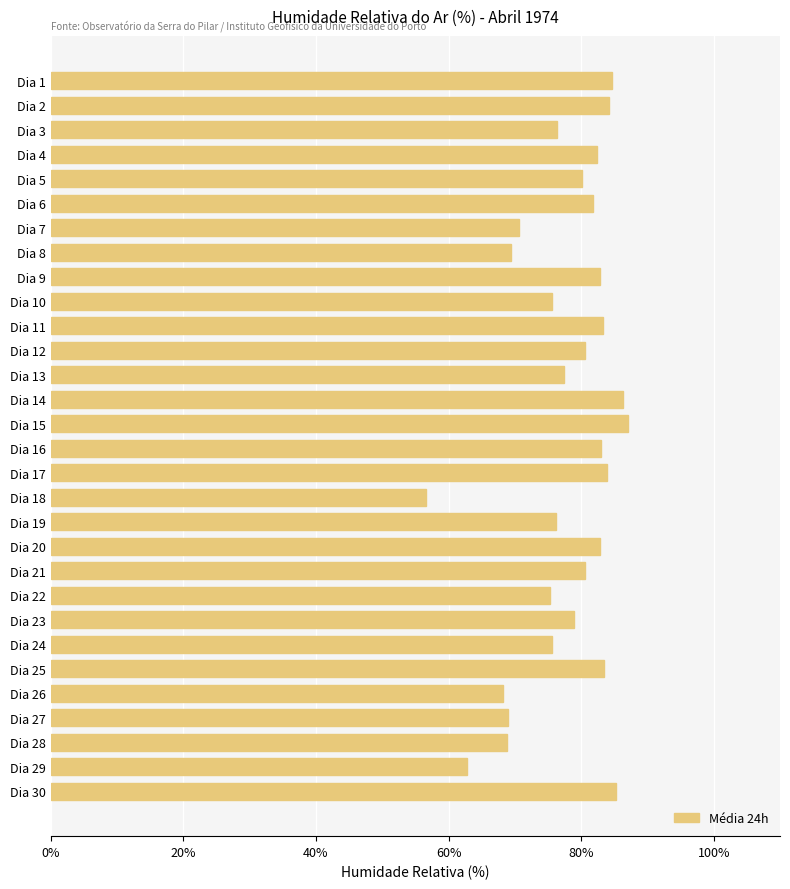

What is the ratio of the value at Dia 28 to the value at Dia 12?

0.9